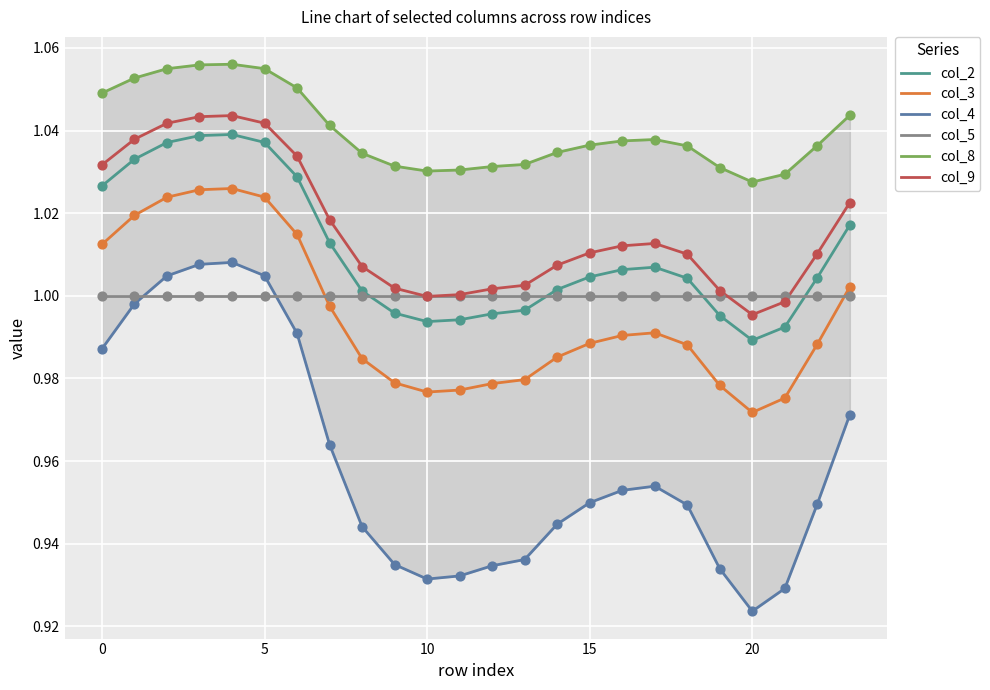

Which series contains the lowest Y value?

col_4